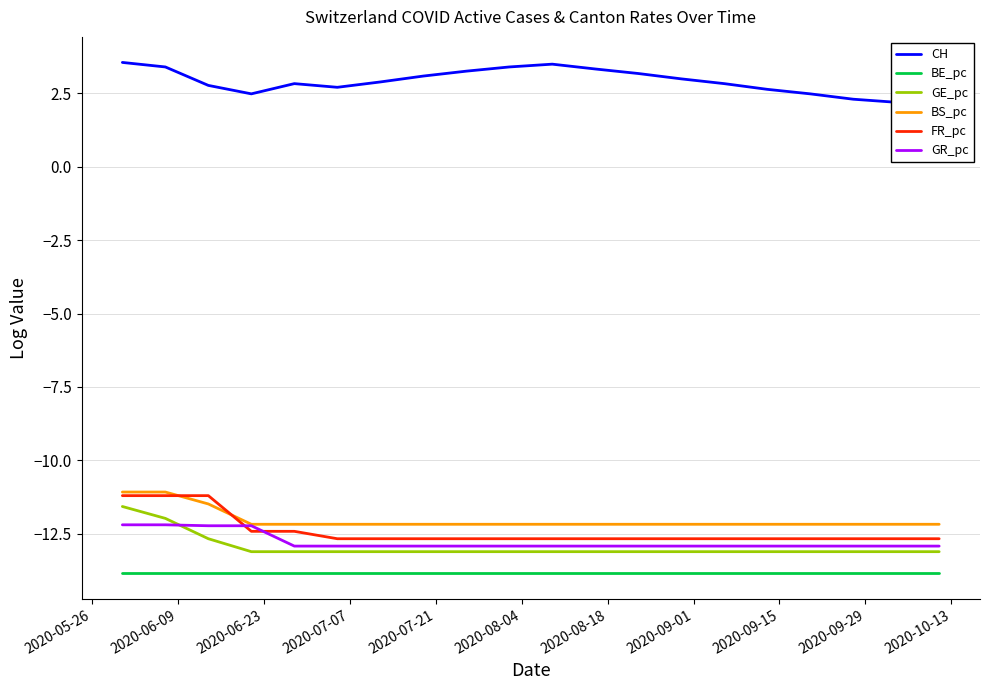

What is the lowest value of the GE_pc series?

-13.1